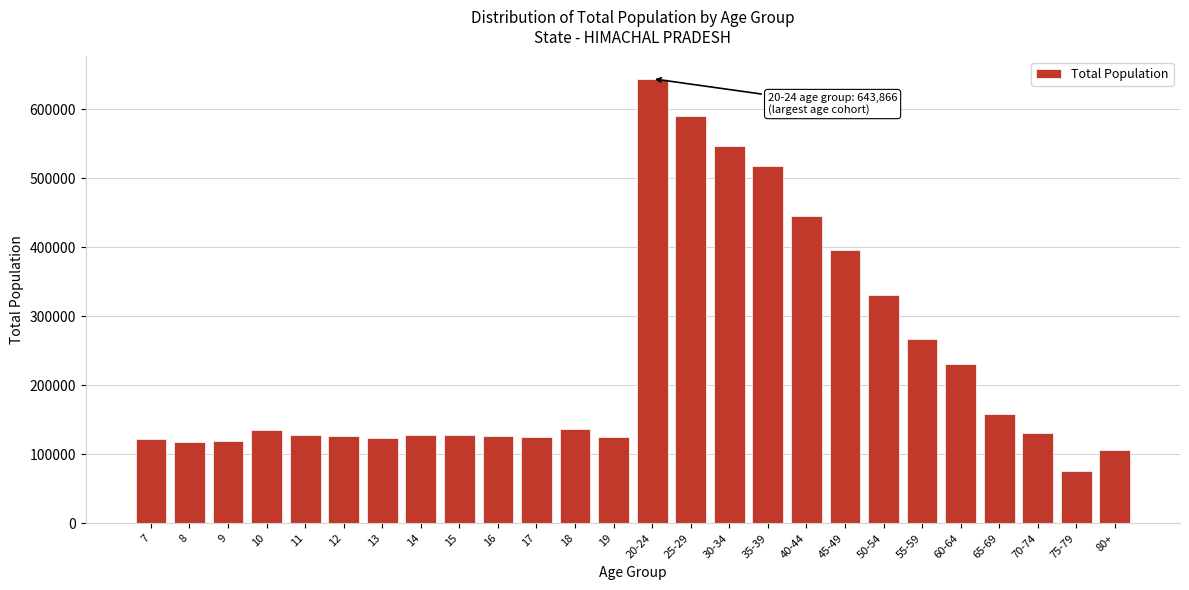

The value at 9 is 198480. True or false?

False